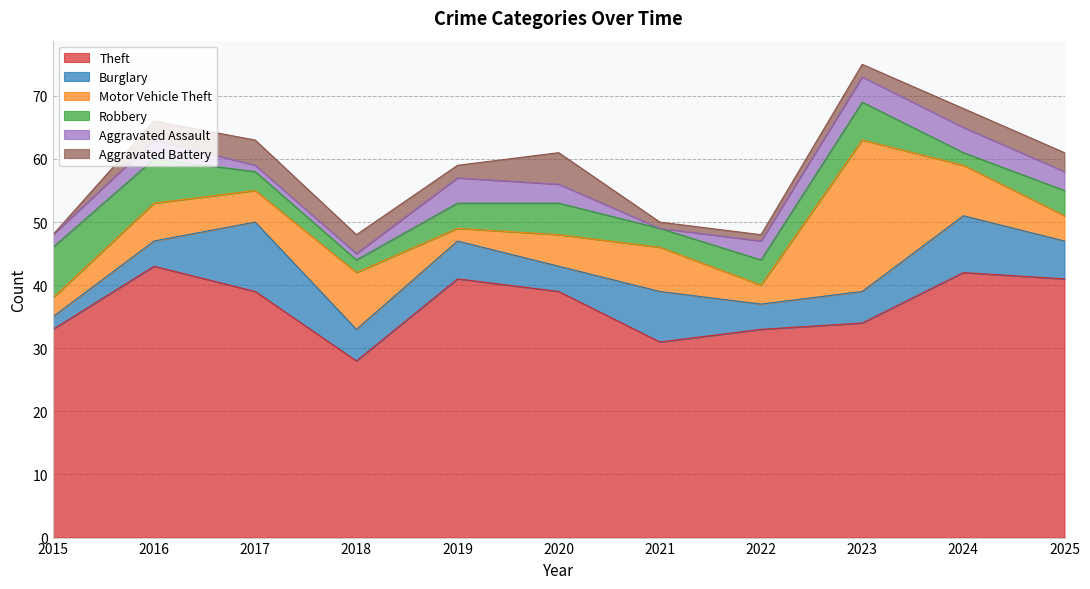

Which series changed the most between 2018 and 2022?

Motor Vehicle Theft